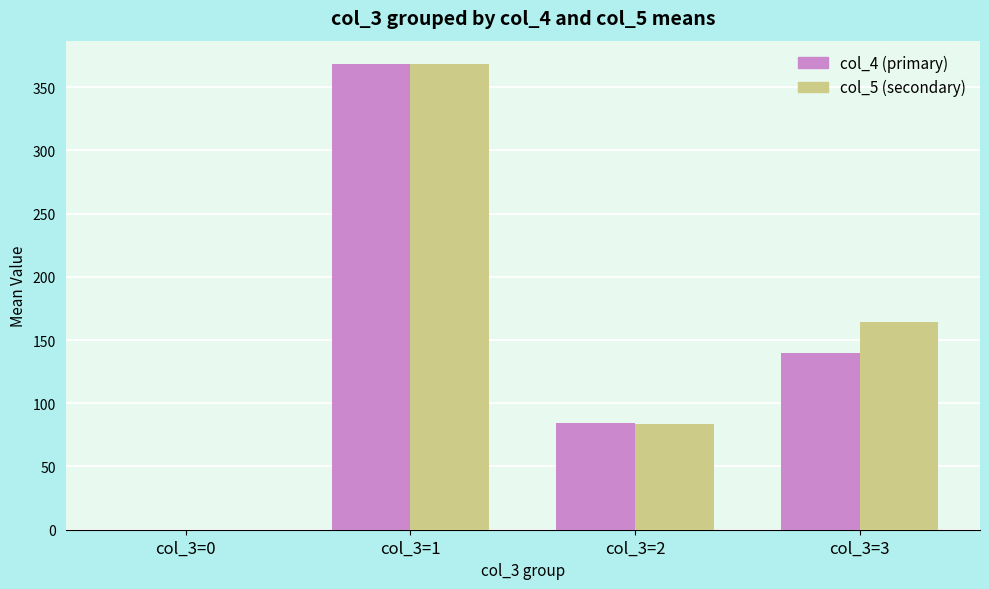

True or false: col_4 (primary) has a value of 84.1 at col_3=2.

True